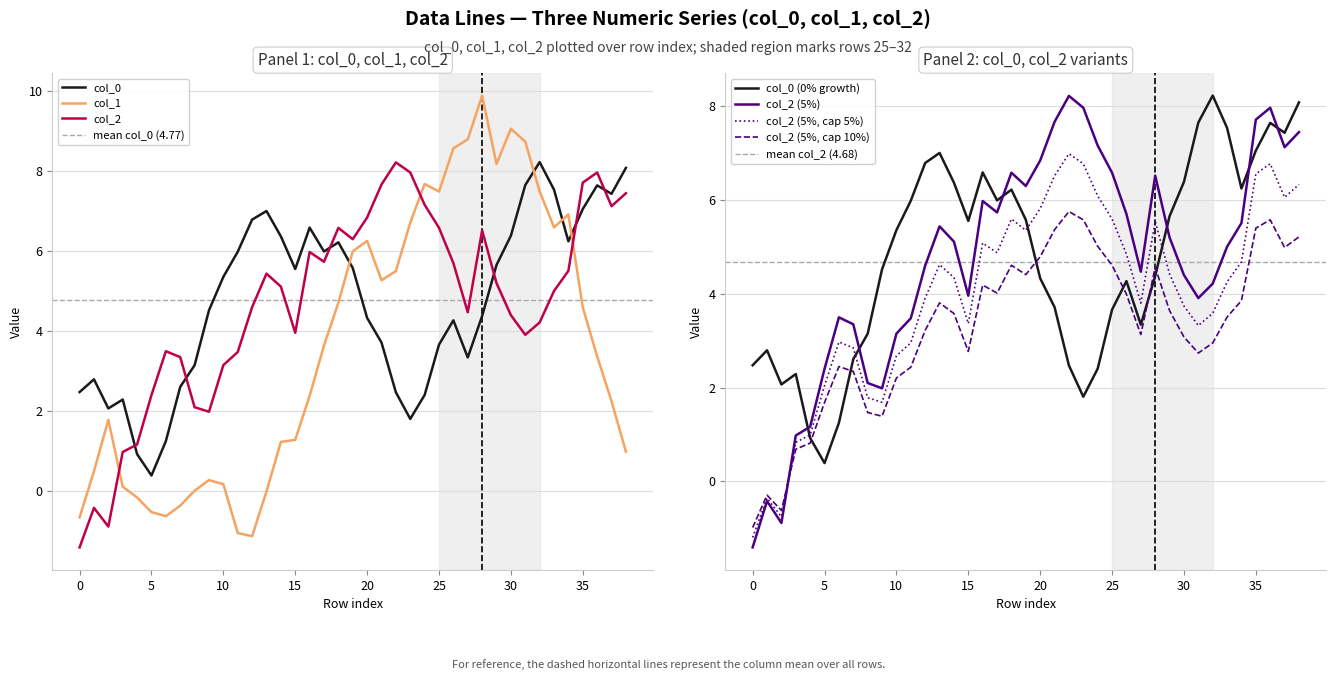

At which category is the sum across all series the highest?

28